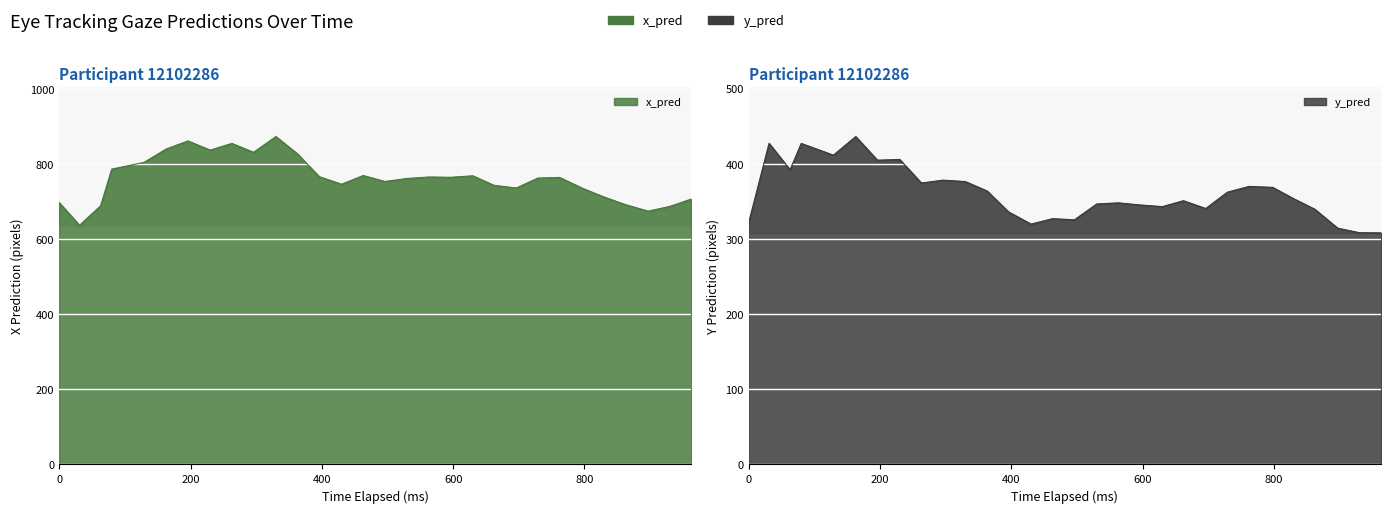

How many lines are shown in the chart?

2